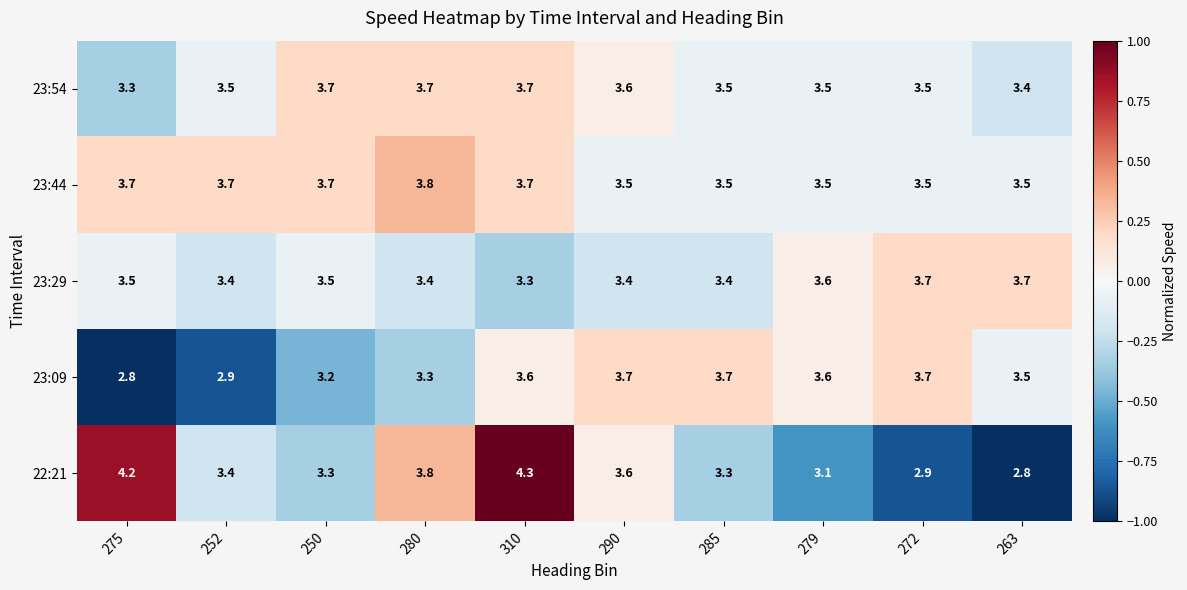

The value of 23:54 at 279 is 6.0. True or false?

False